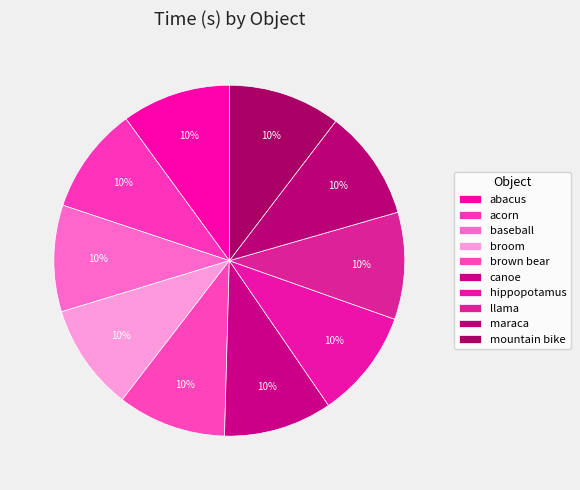

How many segments does this pie chart have?

10